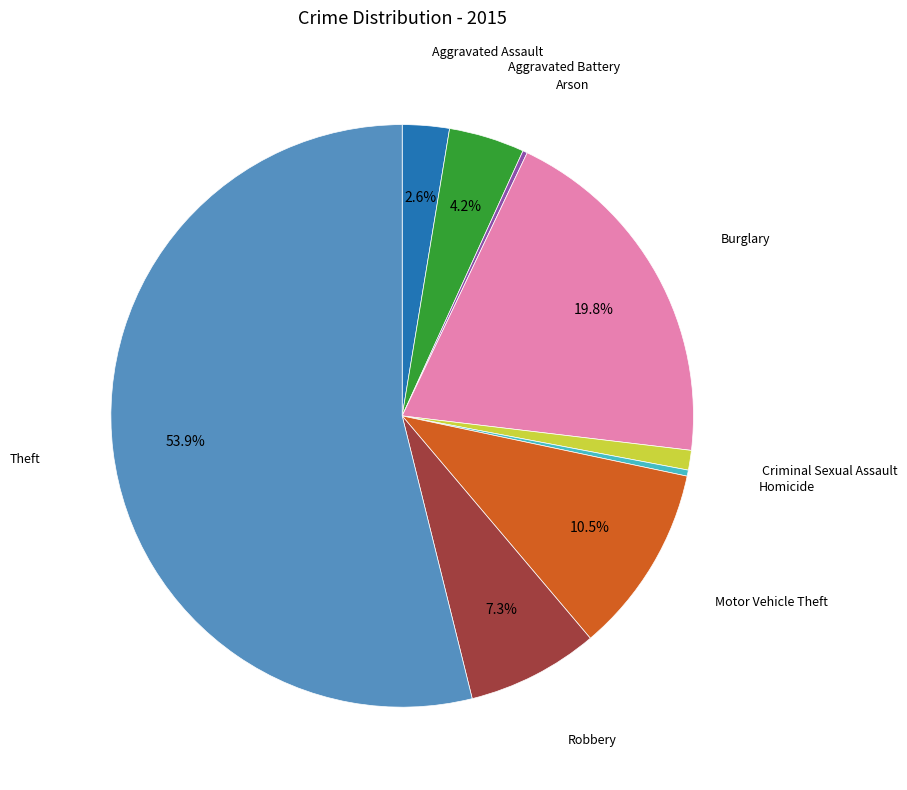

Does any single category account for the majority?

Yes